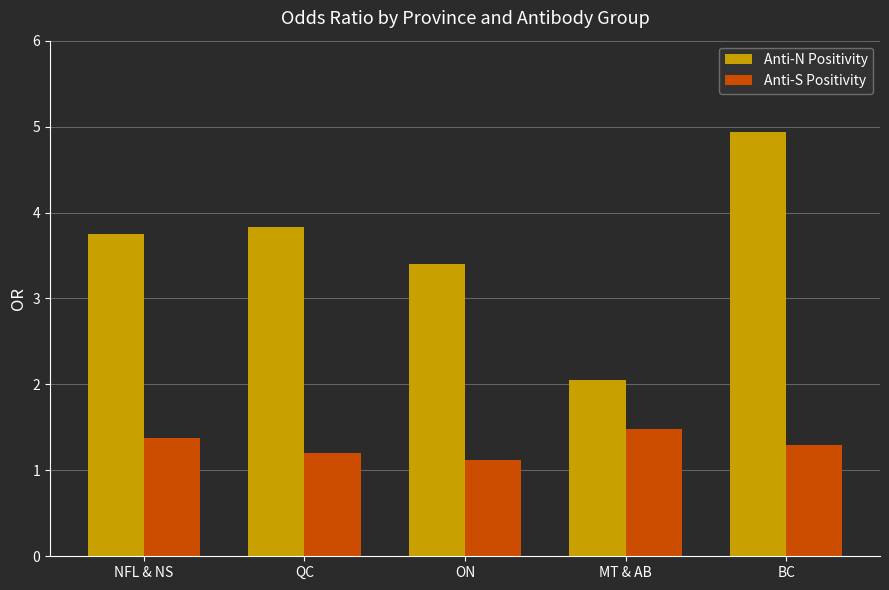

How many bars are there in total?

10